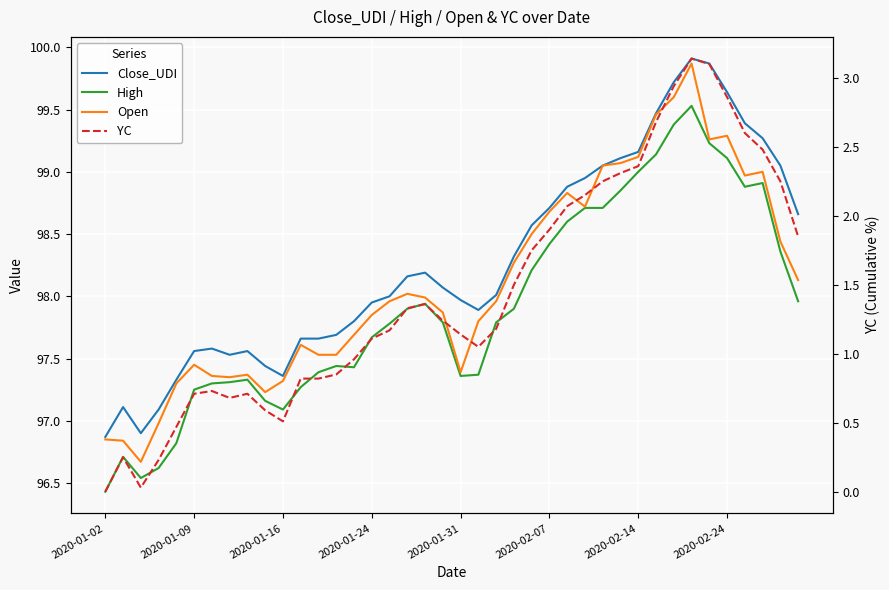

Read the YC value at 32.

2.9